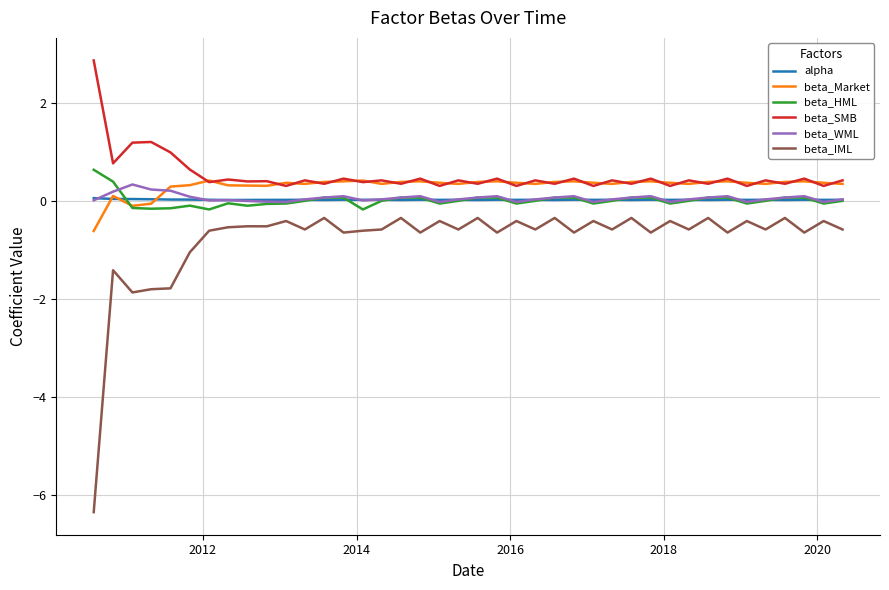

Which series has the largest range (max minus min)?

beta_IML